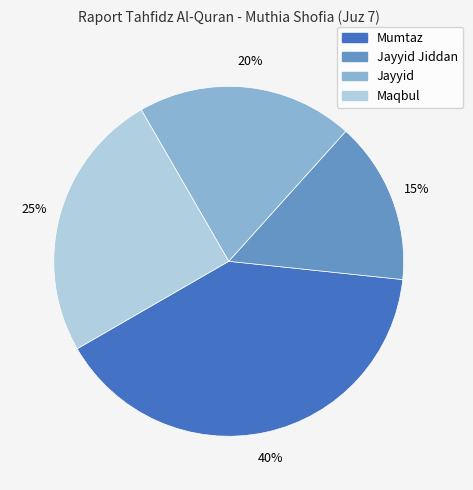

Is there a majority slice in this chart?

No